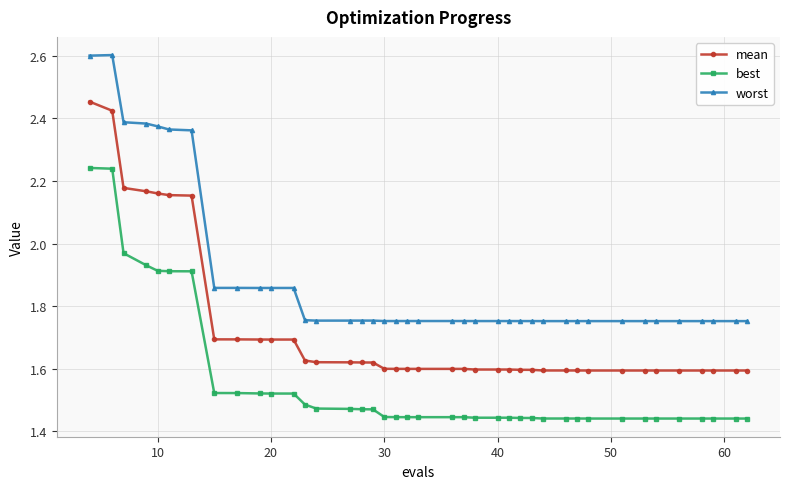

What is the highest value of the worst series?

2.6